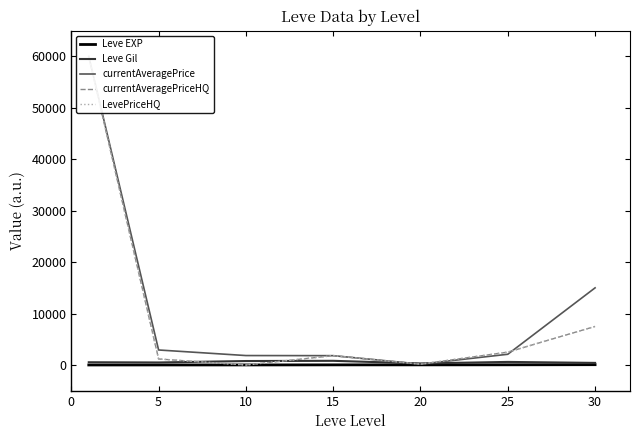

What is the difference between the highest and lowest values at 15?

1790.2